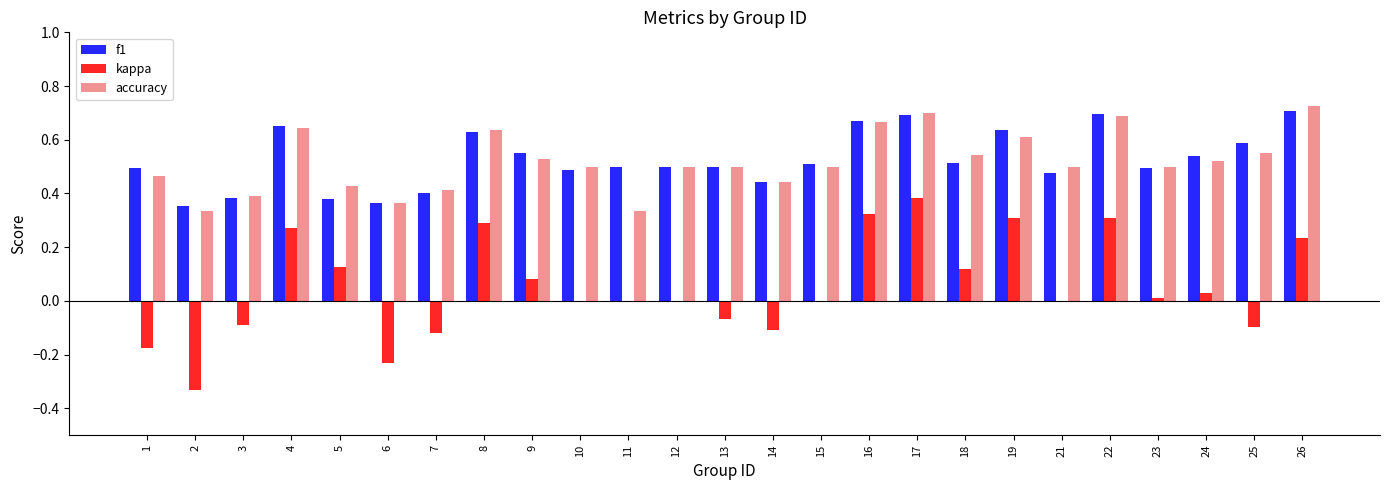

What is the total value across all series at 19?

1.6